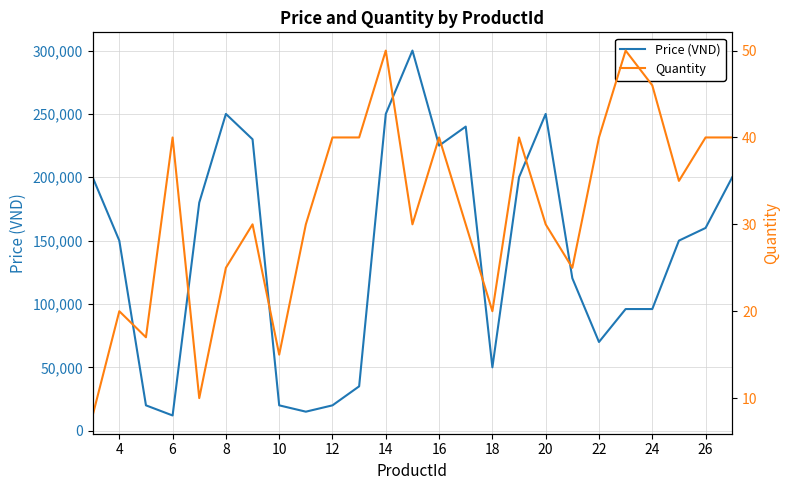

List the series in order of their overall mean, highest first.

Price (VND), Quantity